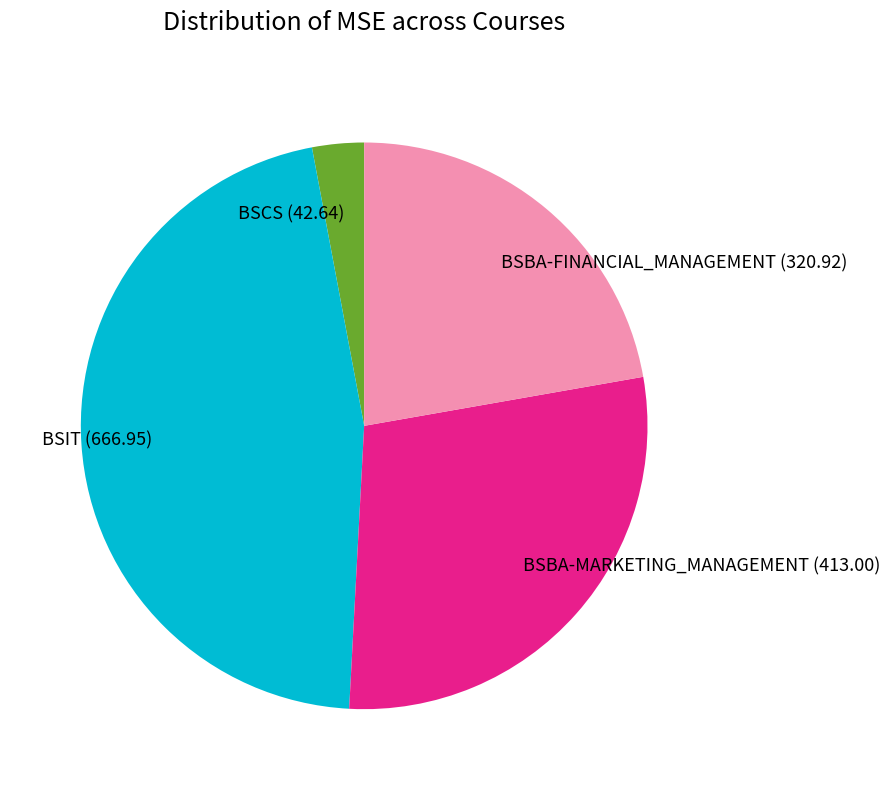

Is the sum of BSIT (666.95) and BSBA-FINANCIAL_MANAGEMENT (320.92) greater than half?

Yes